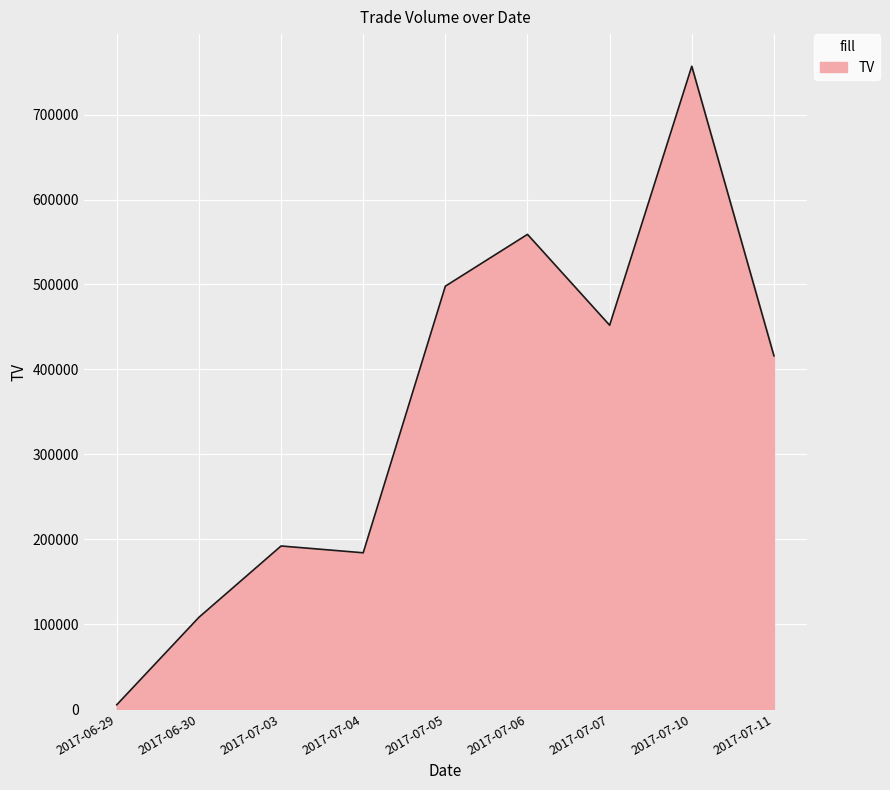

What is the change in value from 2017-07-06 to 2017-07-07?

-107000